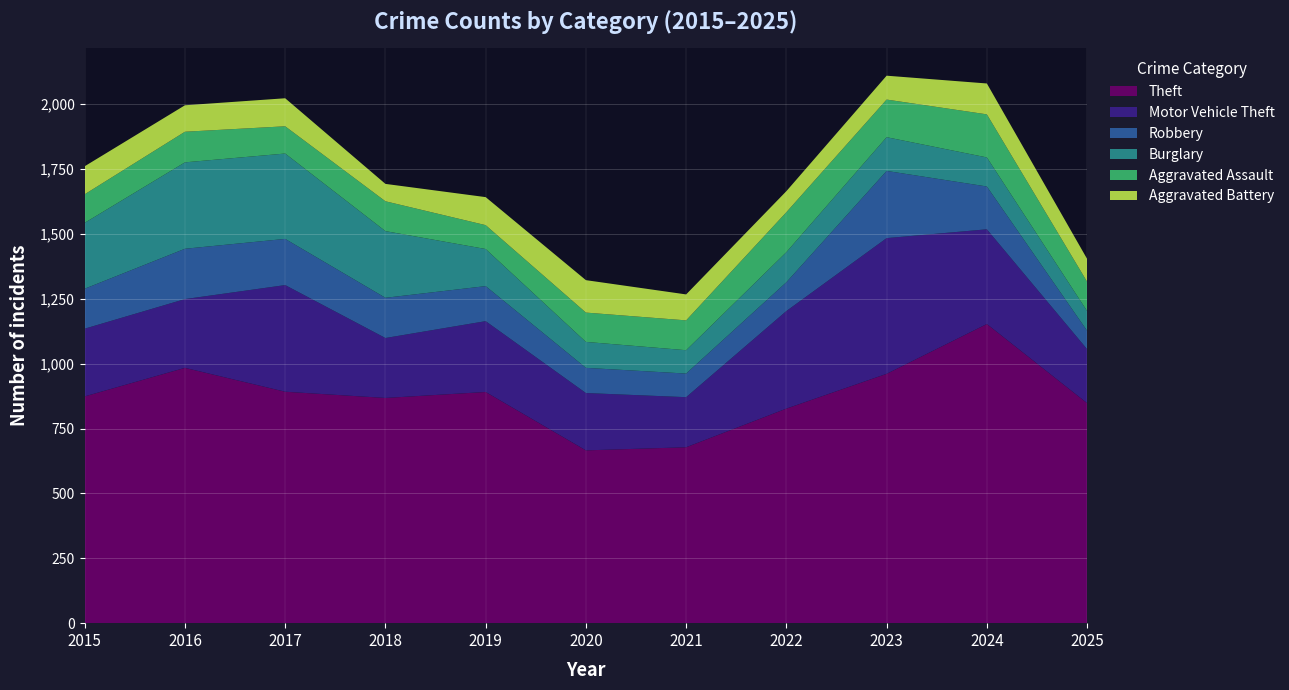

Reading left to right, transcribe all the data shown in this chart.

Theft: 2015=874	2016=984	2017=892	2018=868	2019=891	2020=666	2021=678	2022=827	2023=961	2024=1153	2025=848
Motor Vehicle Theft: 2015=261	2016=265	2017=411	2018=231	2019=273	2020=221	2021=193	2022=376	2023=523	2024=365	2025=208
Robbery: 2015=154	2016=194	2017=178	2018=155	2019=135	2020=97	2021=91	2022=111	2023=259	2024=165	2025=71
Burglary: 2015=254	2016=333	2017=329	2018=257	2019=143	2020=100	2021=90	2022=116	2023=130	2024=112	2025=76
Aggravated Assault: 2015=110	2016=118	2017=105	2018=115	2019=92	2020=113	2021=115	2022=154	2023=145	2024=166	2025=113
Aggravated Battery: 2015=108	2016=102	2017=108	2018=67	2019=108	2020=125	2021=100	2022=81	2023=92	2024=119	2025=88